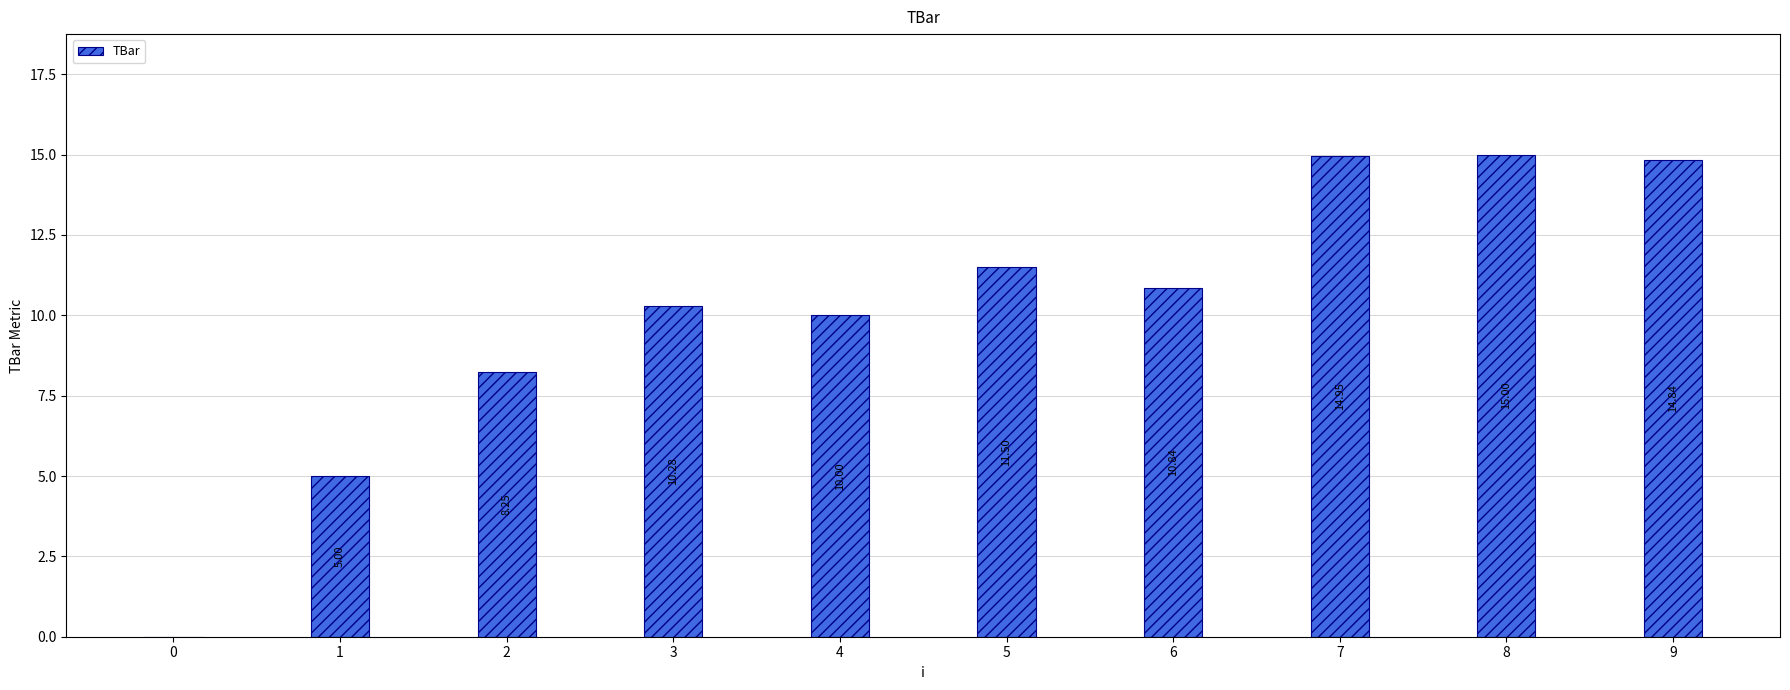

What is the sum of all values?

100.7